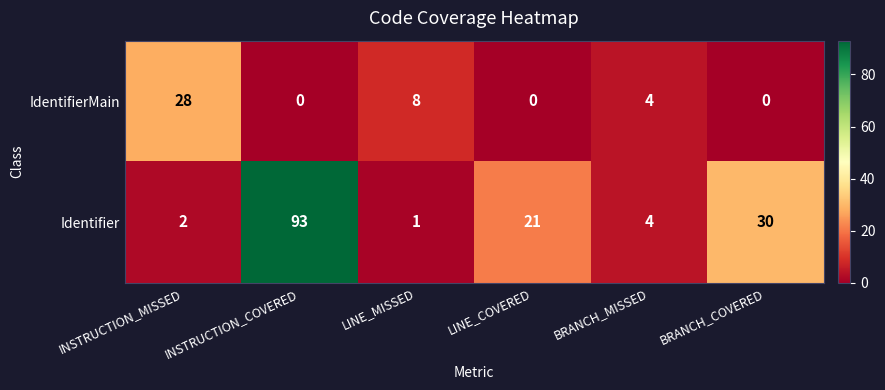

Which series has the largest total across all categories?

Identifier